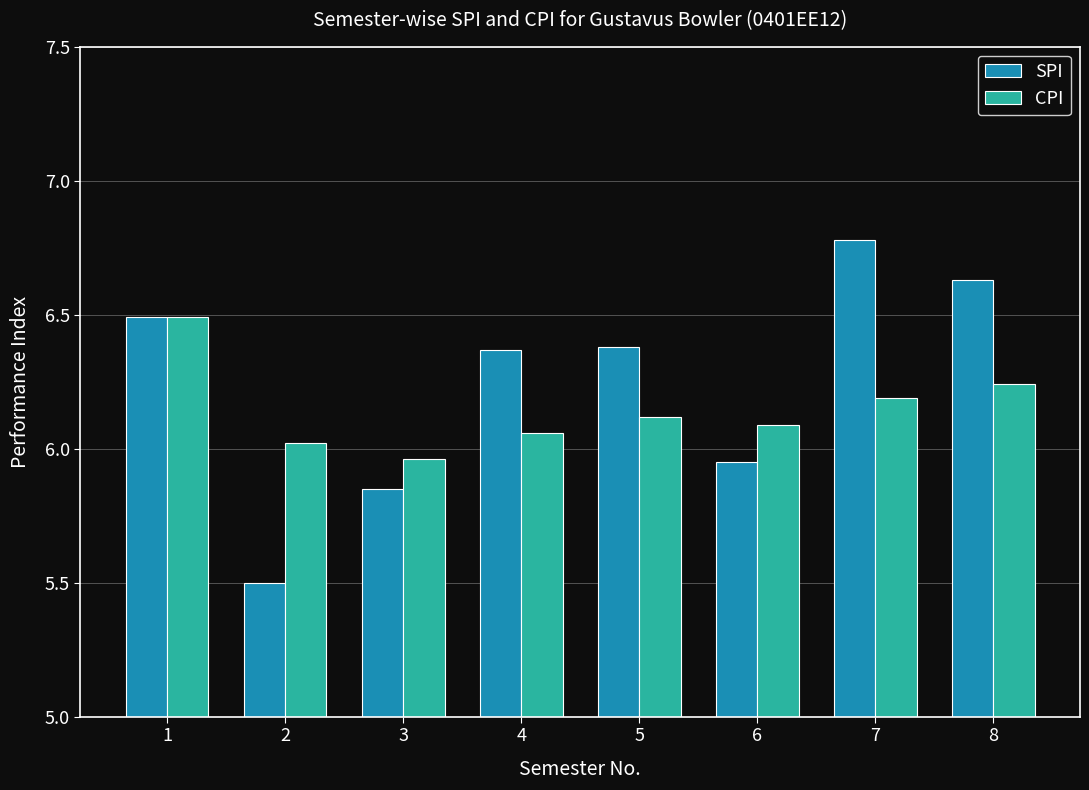

At how many categories does at least one series exceed 6?

7